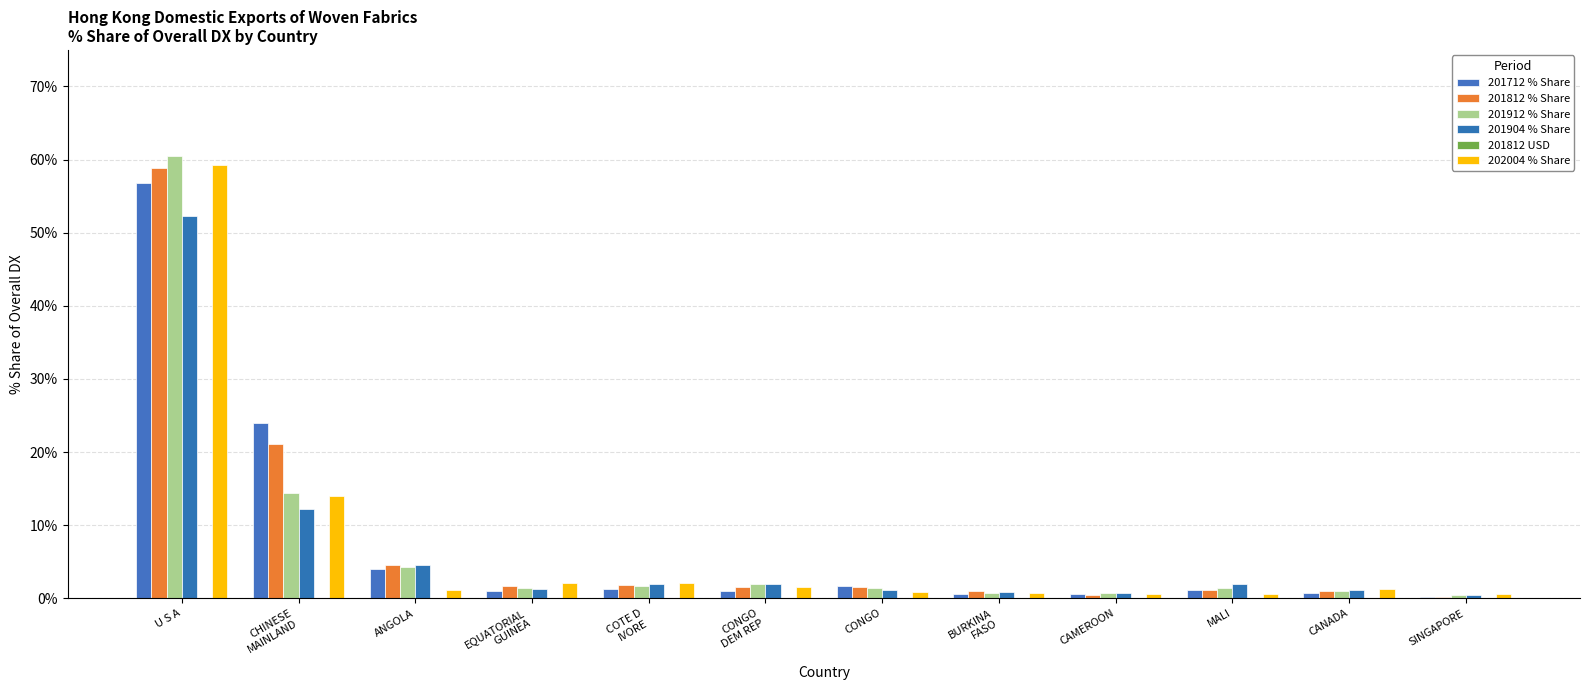

What is the spread (max minus min) of values at CONGO
DEM REP?

2.0